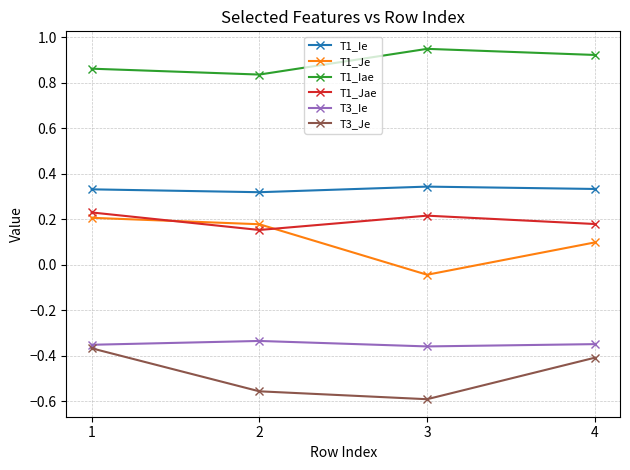

Rank the categories by T3_Je value from highest to lowest.

1, 4, 2, 3